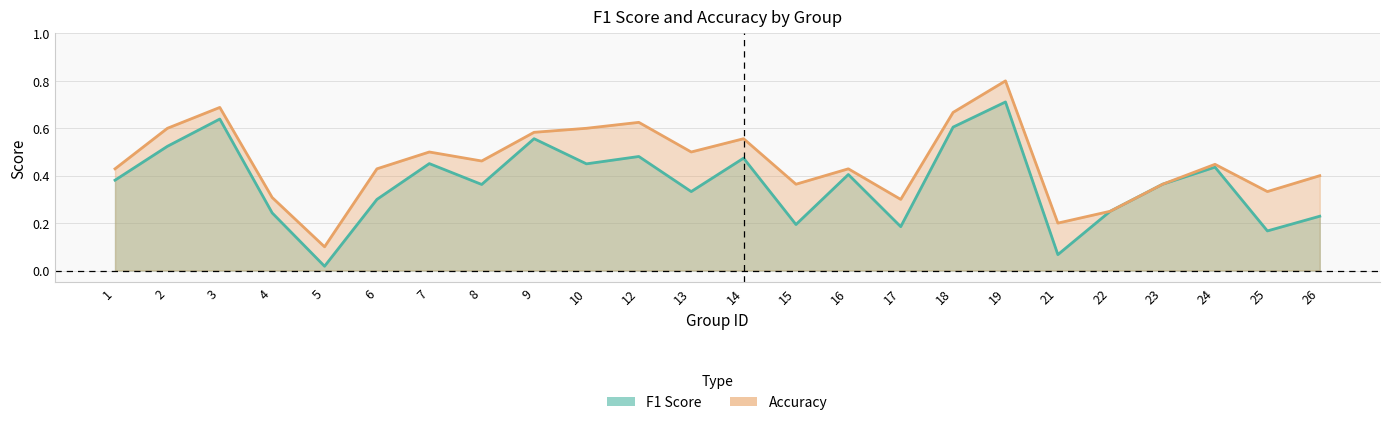

What is the spread (max minus min) of values at 21?

0.1